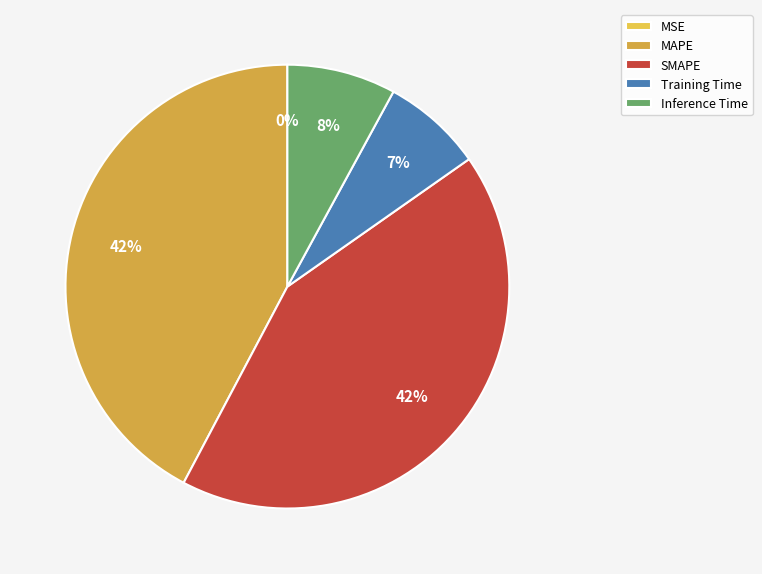

Which category has the biggest portion of the pie?

SMAPE